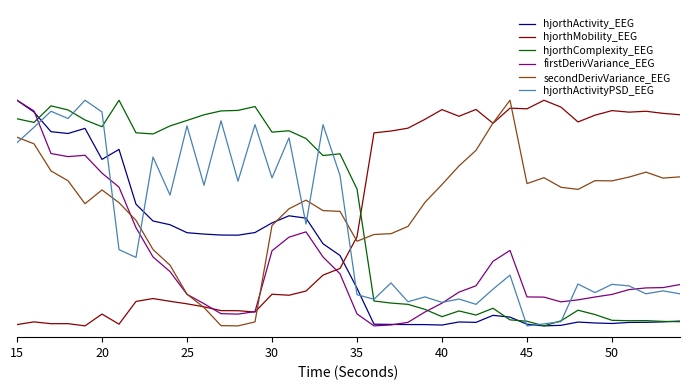

Reading left to right, what are all the values shown in this chart?

hjorthActivity_EEG: 1.0	0.9	0.9	0.9	0.9	0.7	0.8	0.5	0.5	0.4	0.4	0.4	0.4	0.4	0.4	0.5	0.5	0.5	0.4	0.3	0.2	0.0	0.0	0.0	0.0	0.0	0.0	0.0	0.0	0.0	0.0	0.0	0.0	0.0	0.0	0.0	0.0	0.0	0.0	0.0
hjorthMobility_EEG: 0.0	0.0	0.0	0.0	0.0	0.1	0.0	0.1	0.1	0.1	0.1	0.1	0.1	0.1	0.1	0.1	0.1	0.2	0.2	0.3	0.4	0.9	0.9	0.9	0.9	1.0	0.9	1.0	0.9	1.0	1.0	1.0	1.0	0.9	0.9	1.0	0.9	1.0	0.9	0.9
hjorthComplexity_EEG: 0.9	0.9	1.0	1.0	0.9	0.9	1.0	0.9	0.9	0.9	0.9	0.9	1.0	1.0	1.0	0.9	0.9	0.8	0.8	0.8	0.6	0.1	0.1	0.1	0.1	0.0	0.1	0.0	0.1	0.0	0.0	0.0	0.0	0.1	0.1	0.0	0.0	0.0	0.0	0.0
firstDerivVariance_EEG: 1.0	1.0	0.8	0.8	0.8	0.7	0.6	0.4	0.3	0.2	0.1	0.1	0.1	0.1	0.1	0.3	0.4	0.4	0.3	0.2	0.1	0.0	0.0	0.0	0.1	0.1	0.1	0.2	0.3	0.3	0.1	0.1	0.1	0.1	0.1	0.1	0.2	0.2	0.2	0.2
secondDerivVariance_EEG: 0.8	0.8	0.7	0.6	0.5	0.6	0.5	0.5	0.3	0.3	0.1	0.1	0.0	0.0	0.0	0.4	0.5	0.6	0.5	0.5	0.4	0.4	0.4	0.4	0.5	0.6	0.7	0.8	0.9	1.0	0.6	0.7	0.6	0.6	0.6	0.6	0.7	0.7	0.7	0.7
hjorthActivityPSD_EEG: 0.8	0.9	1.0	0.9	1.0	0.9	0.3	0.3	0.7	0.6	0.9	0.6	0.9	0.6	0.9	0.7	0.8	0.5	0.9	0.7	0.1	0.1	0.2	0.1	0.1	0.1	0.1	0.1	0.2	0.2	0.0	0.0	0.0	0.2	0.1	0.2	0.2	0.1	0.2	0.1